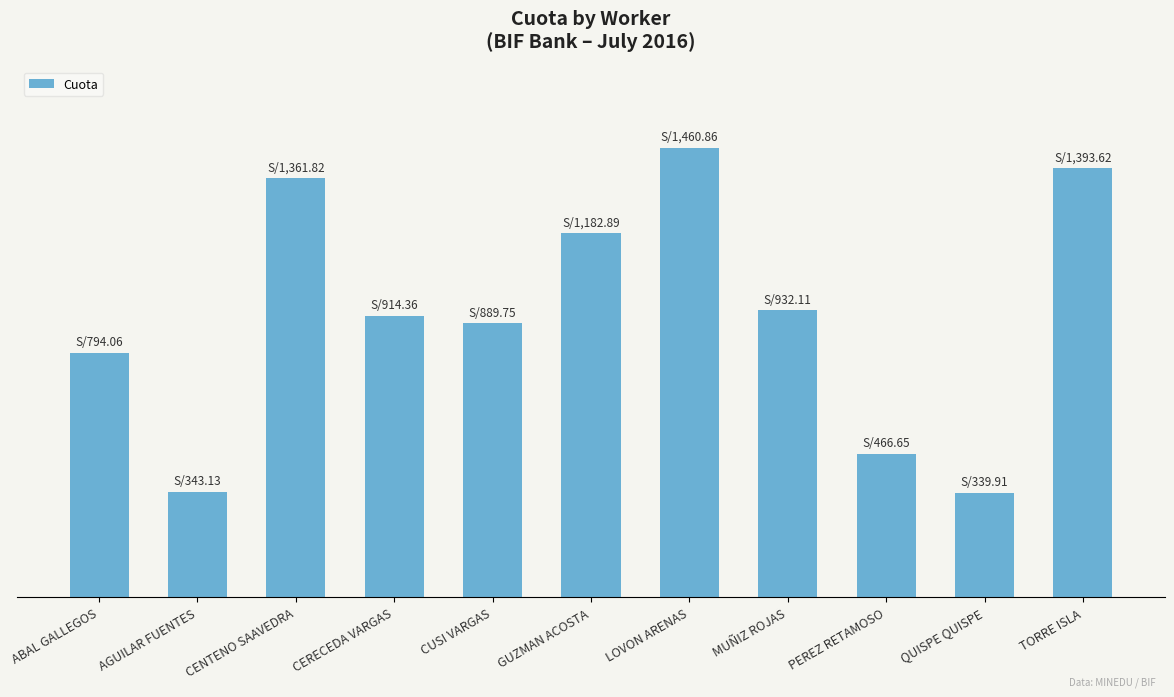

At which label is the value closest to 900?

CUSI VARGAS